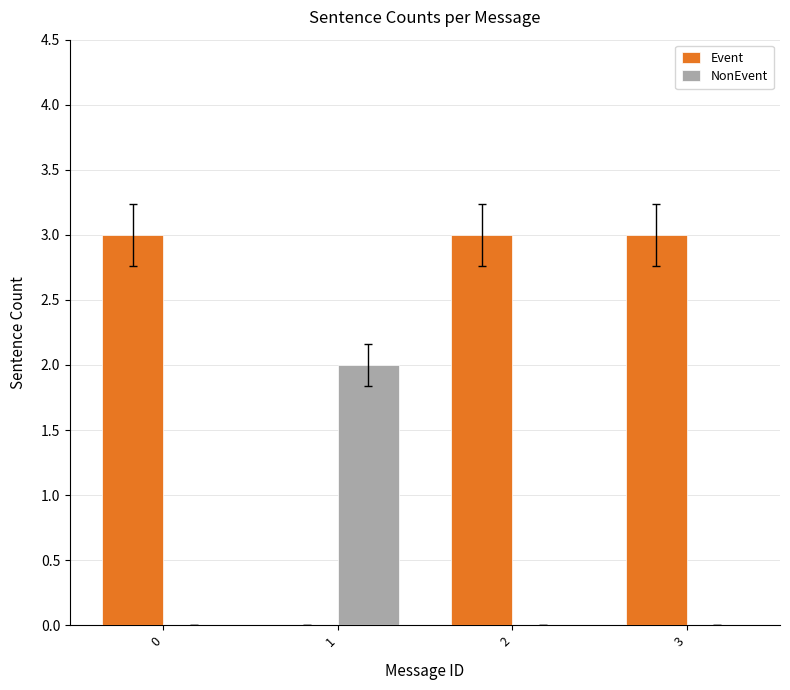

How many values in Event are above zero?

3